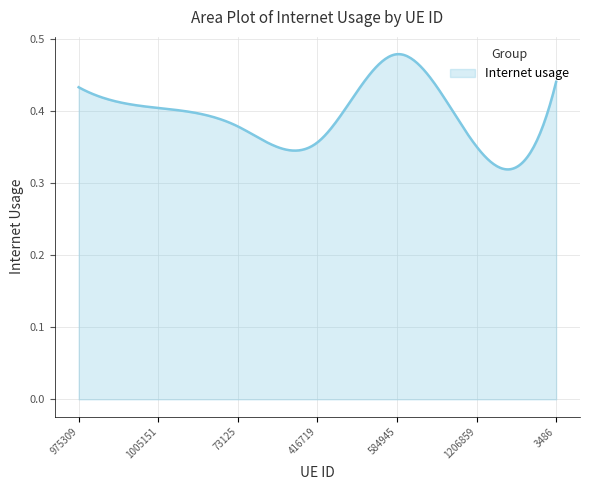

At which category does the chart reach its peak across all series?

584945